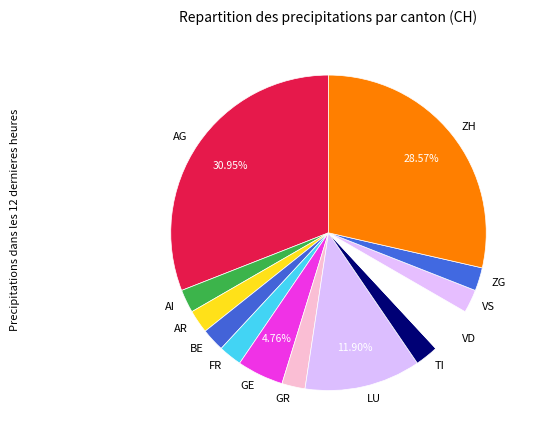

Which slice is the largest?

AG